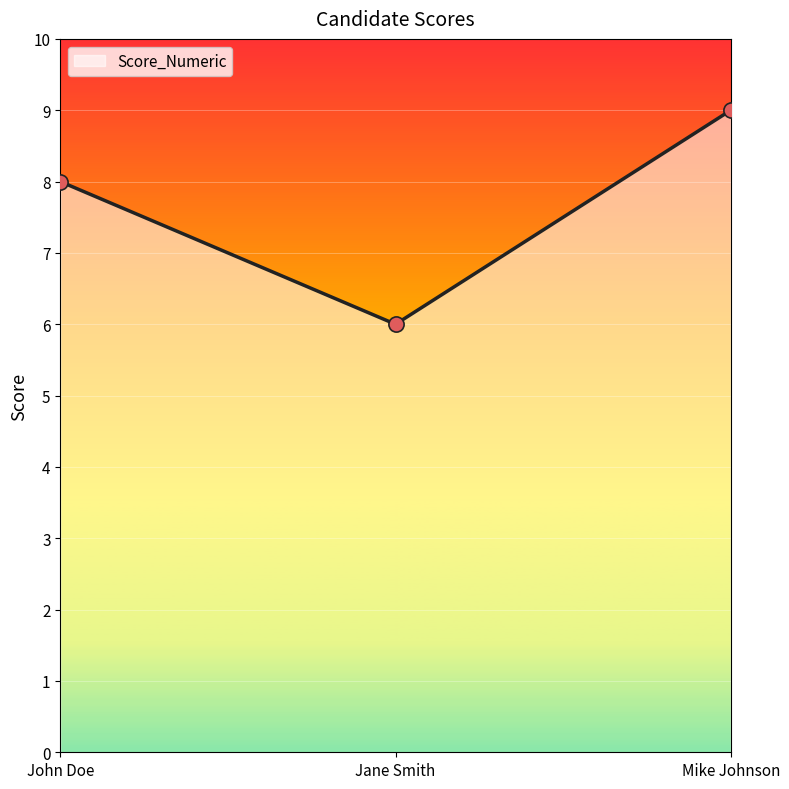

Approximately how many times larger is the value at Jane Smith compared to Mike Johnson?

0.7